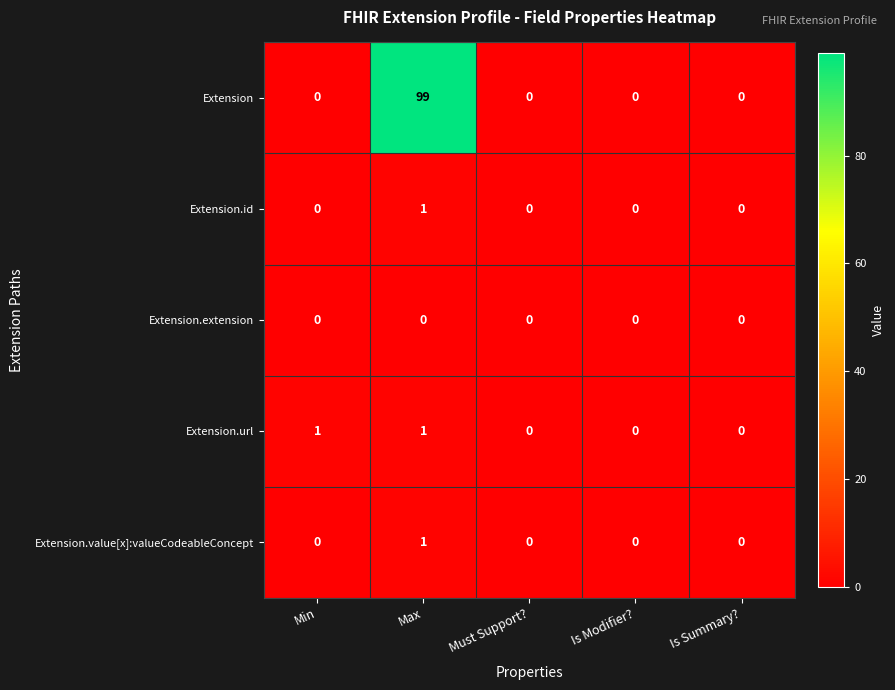

Which series changed the most between Max and Must Support??

Extension